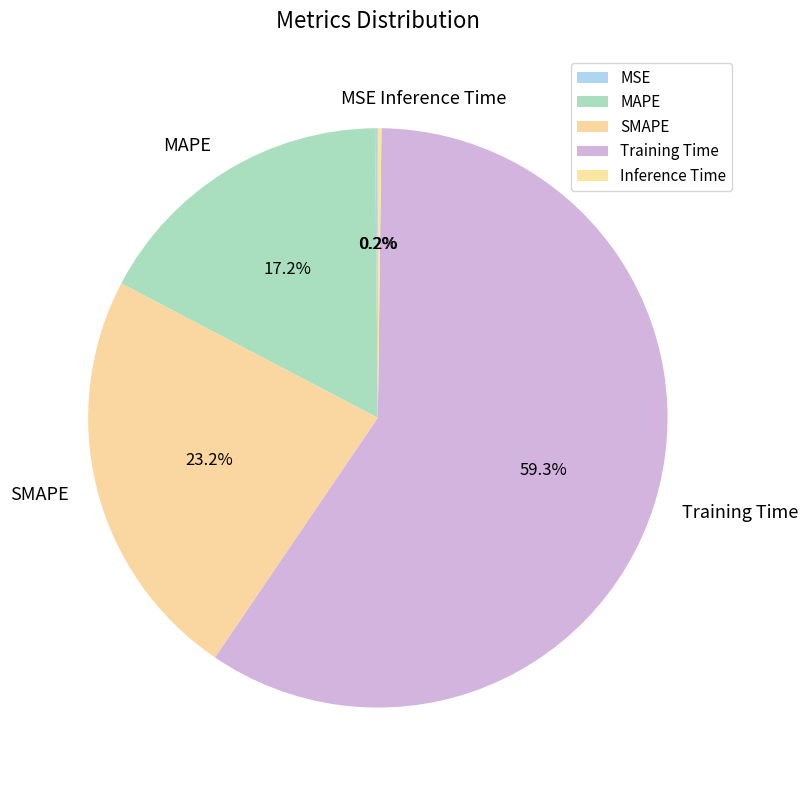

Is MAPE the majority of the pie?

No